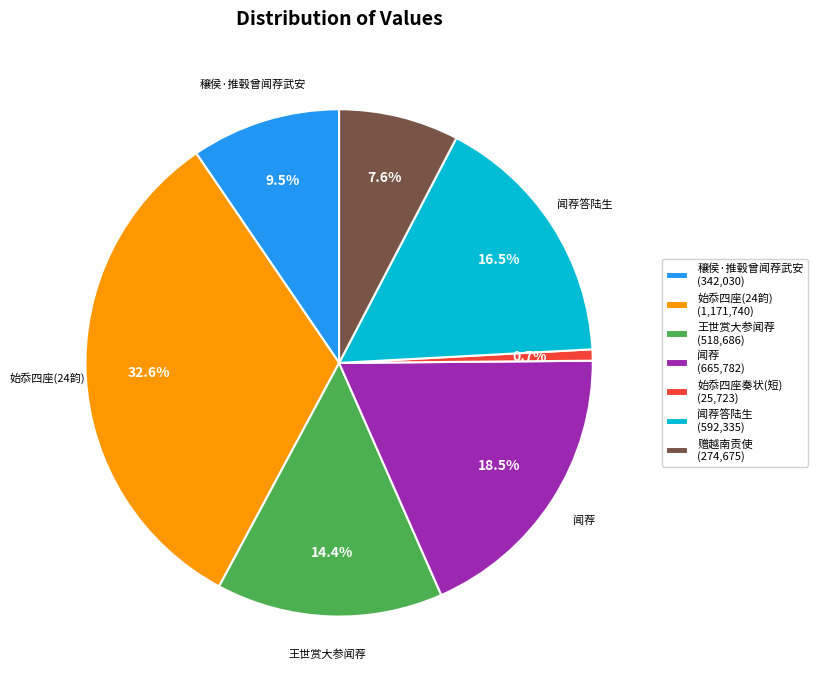

Is there any slice that represents more than half of the pie?

No